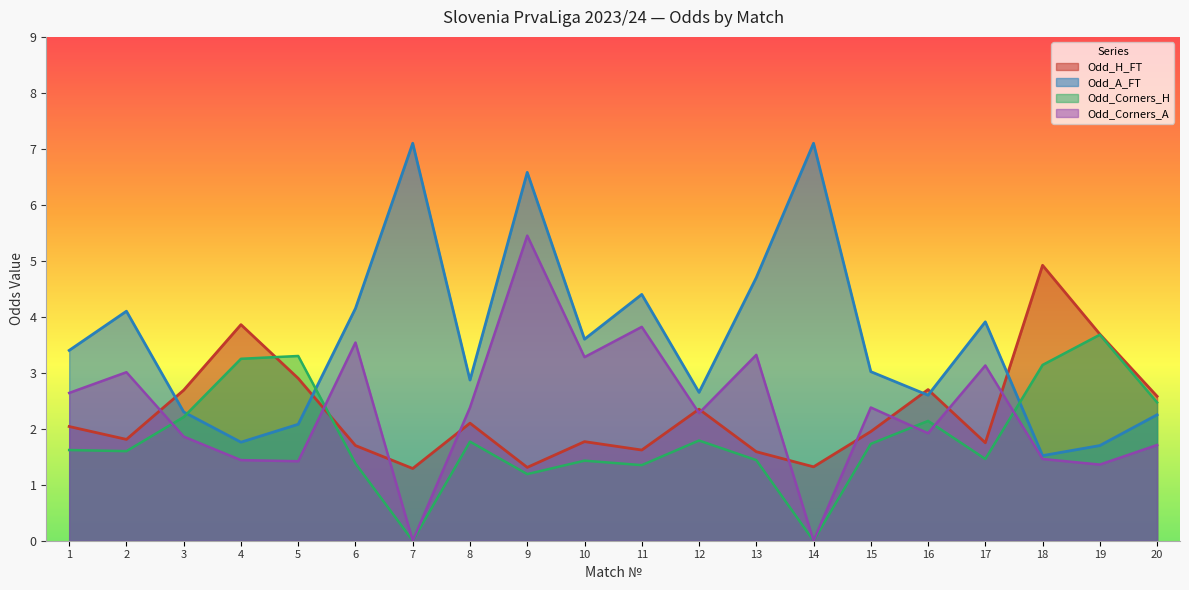

What is the value of the Odd_Corners_H point at the 6th from the left?

1.4